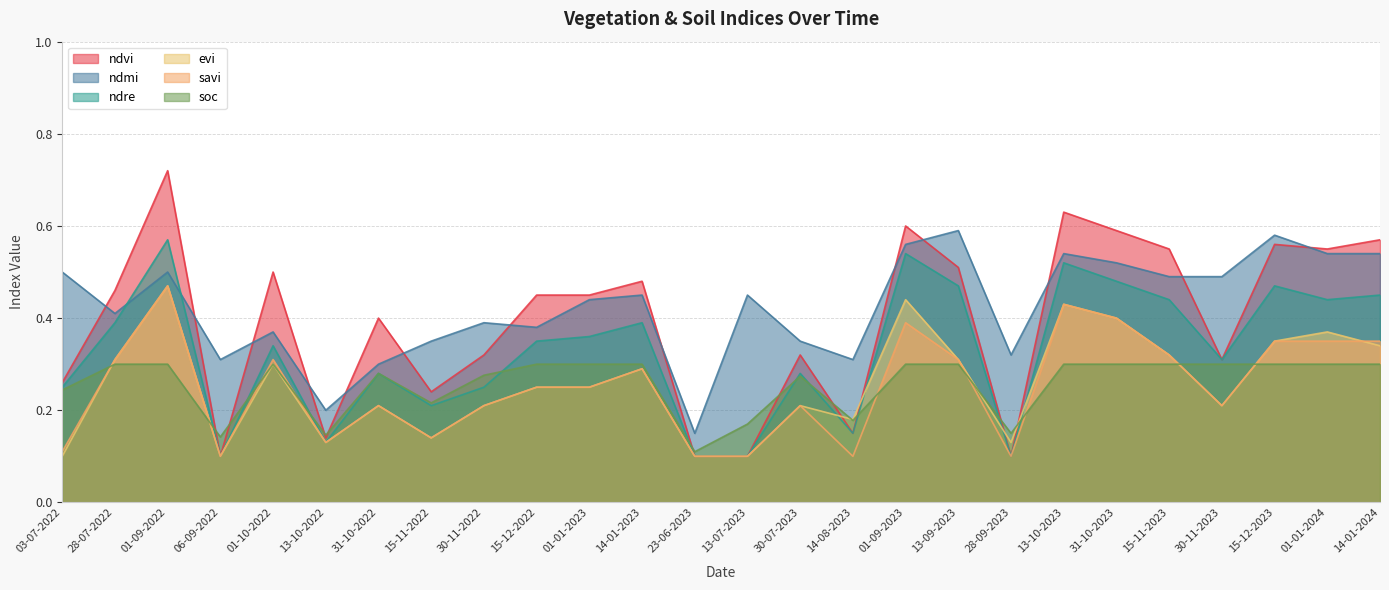

True or false: ndvi and ndre intersect in this chart.

False